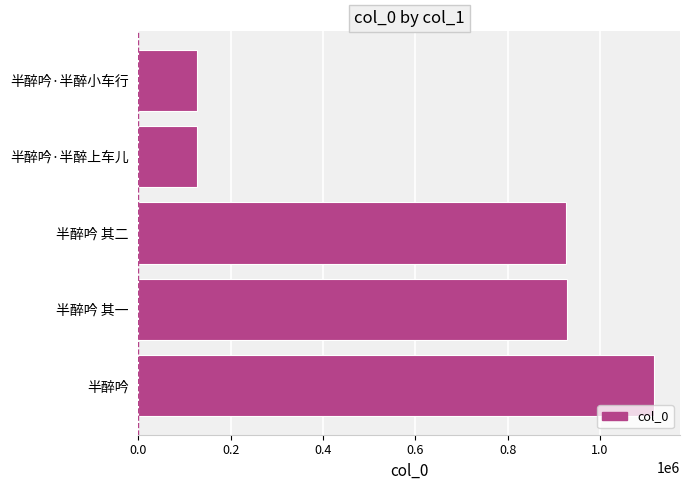

The chart shows a value of 927409 at 半醉吟 其一. True or false?

True